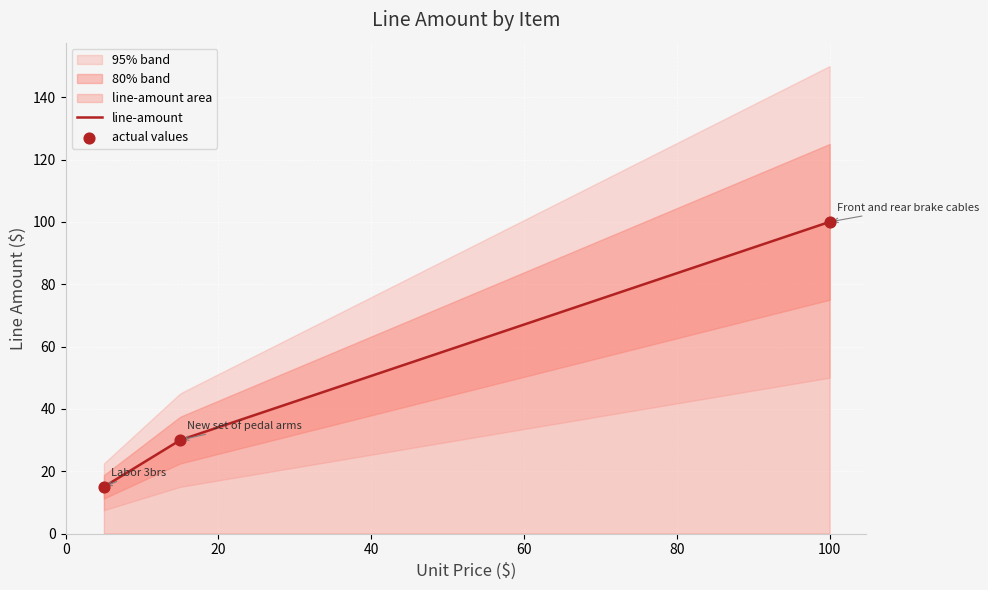

What is the ratio of the value at Labor 3brs to the value at Front and rear brake cables?

0.1